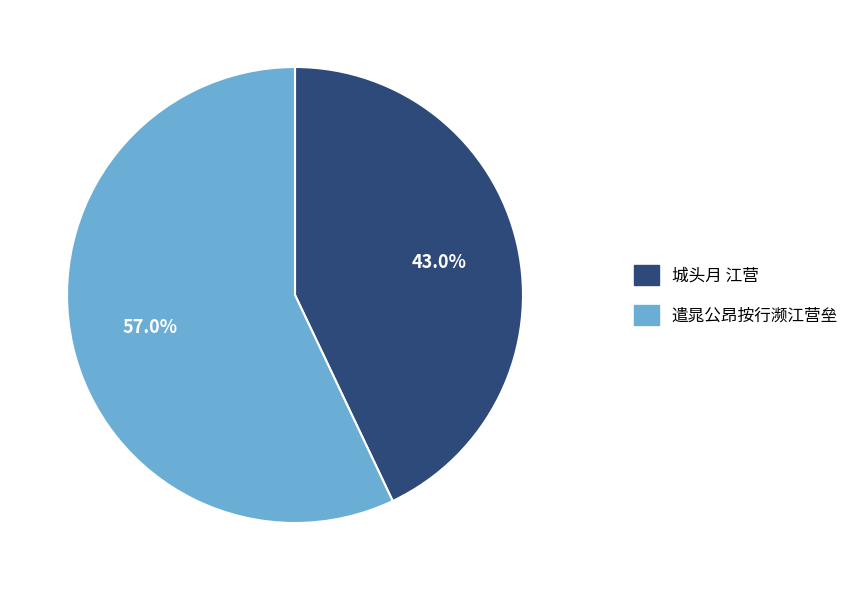

True or false: 遣晁公昂按行濒江营垒 accounts for 65% of the total.

False